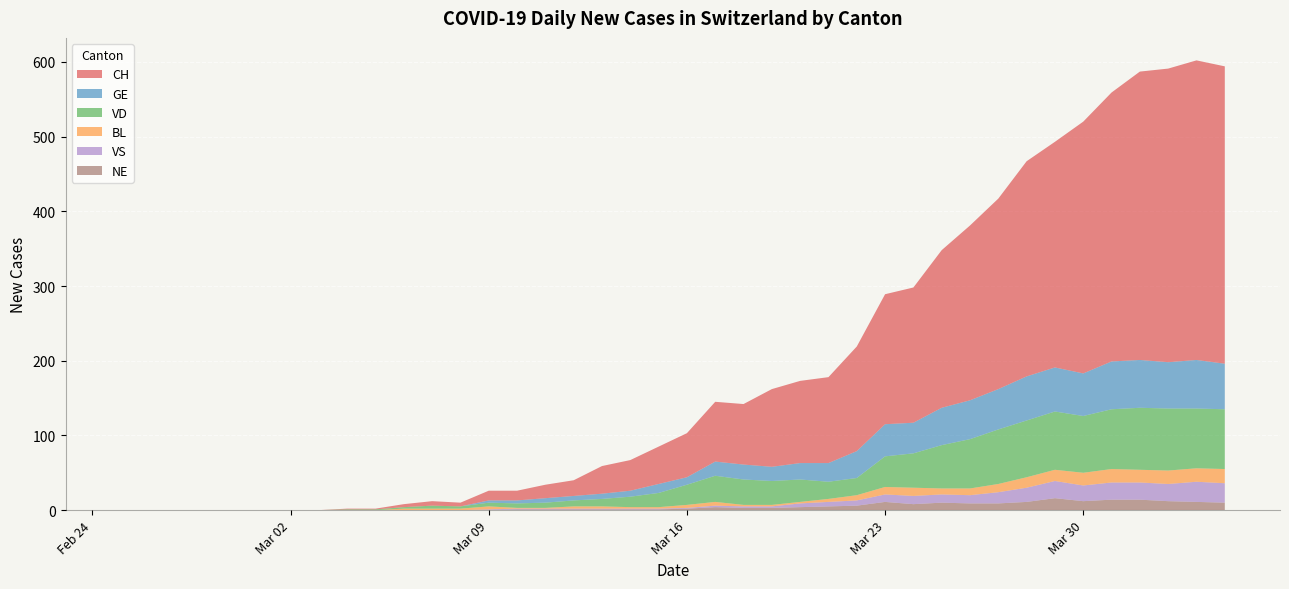

Reading left to right, list all the values displayed in this chart.

CH: 0	0	0	0	0	0	0	0	1	1	4	6	5	13	13	18	21	37	41	50	59	80	81	104	110	115	140	174	181	211	234	255	288	302	337	360	386	393	401	398
GE: 0	0	0	0	0	0	0	0	0	0	0	0	0	3	4	6	6	7	8	12	10	19	20	19	22	25	36	43	41	50	52	54	59	59	57	64	64	62	65	61
VD: 0	0	0	0	0	0	0	0	1	1	2	4	3	5	6	7	8	10	14	19	27	35	34	32	30	23	23	41	46	58	66	73	76	78	76	80	83	83	80	80
BL: 0	0	0	0	0	0	0	0	0	0	2	2	2	4	1	1	3	3	2	2	4	5	2	2	2	4	7	10	11	8	9	11	14	15	17	18	17	18	18	19
VS: 0	0	0	0	0	0	0	0	0	0	0	0	0	1	1	1	1	1	1	1	1	2	2	2	5	6	7	10	11	11	11	15	19	23	21	23	23	23	27	26
NE: 0	0	0	0	0	0	0	0	0	0	0	0	0	0	1	1	1	1	1	1	2	4	3	3	4	5	6	11	8	10	9	9	11	16	12	14	14	12	11	10